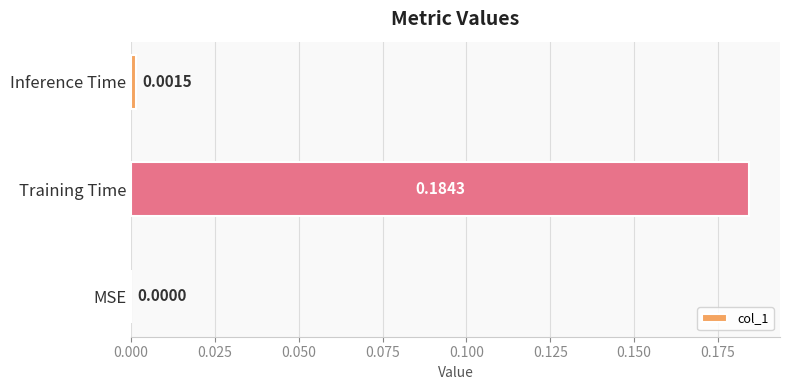

Are the bars horizontal?

Yes